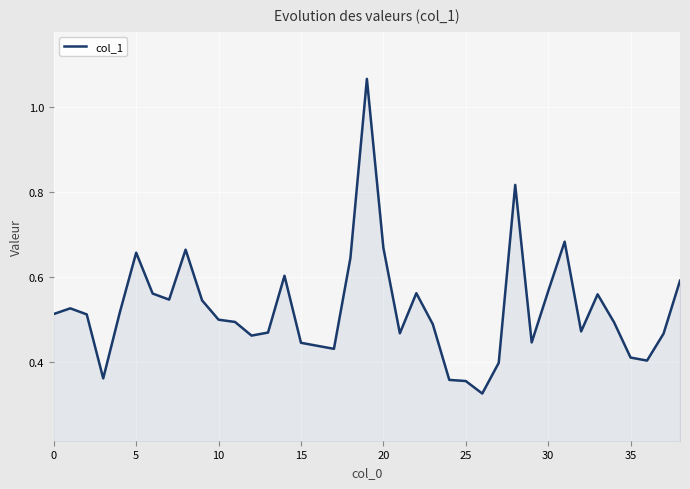

True or false: there are more than 0 points higher than both neighbors.

True